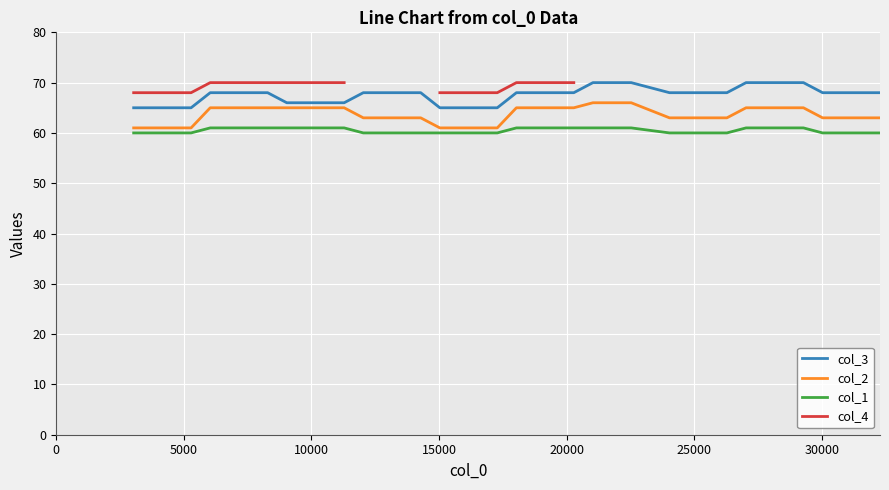

True or false: col_4 and col_1 cross at least once.

False